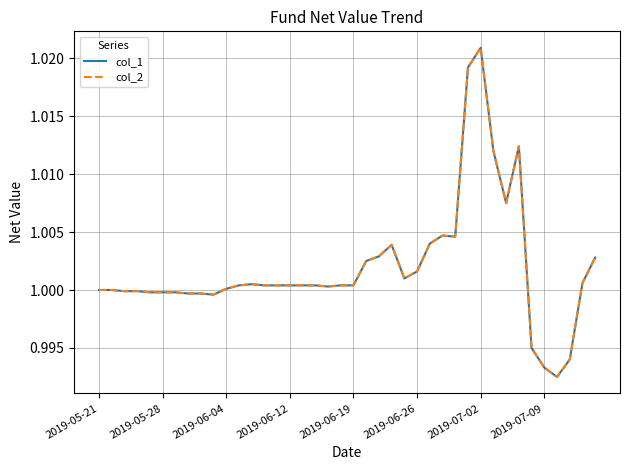

Does the chart display data point markers on the line(s)?

No